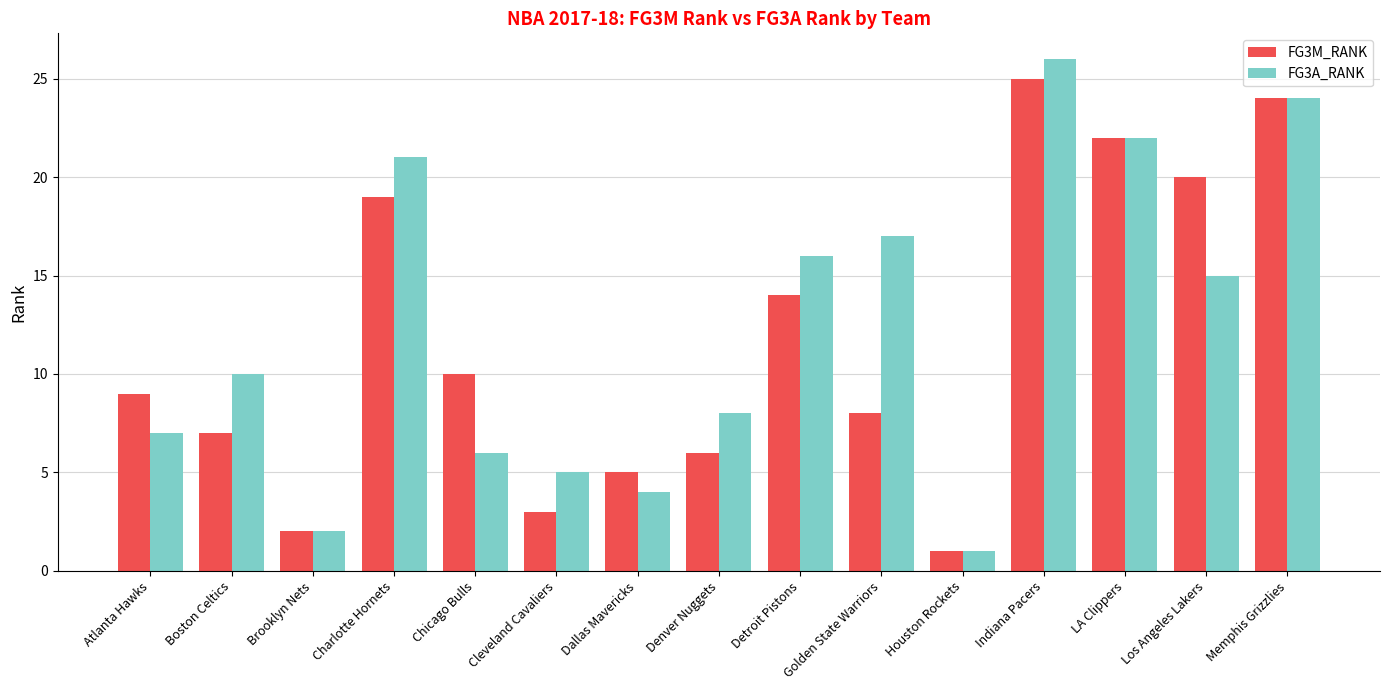

Which series has the widest spread of values?

FG3A_RANK